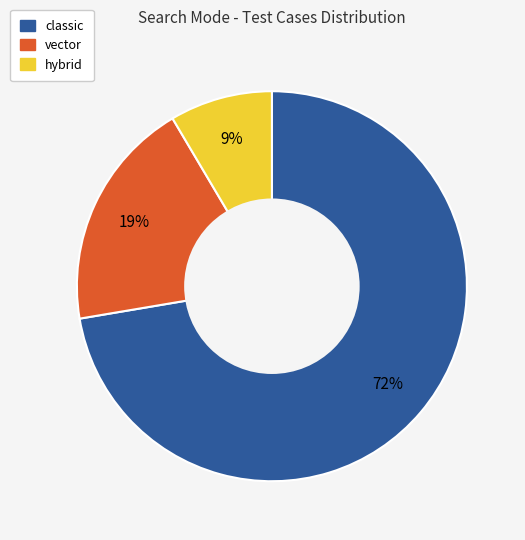

Which category has the smallest portion of the pie?

hybrid